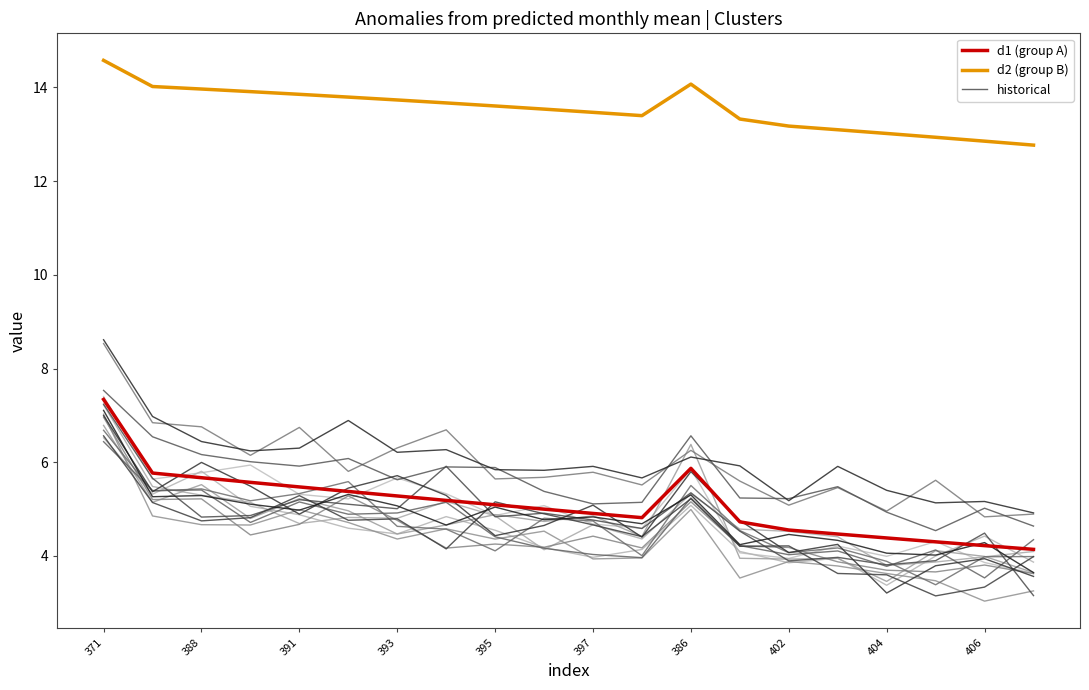

Does the chart have visible grid lines?

No